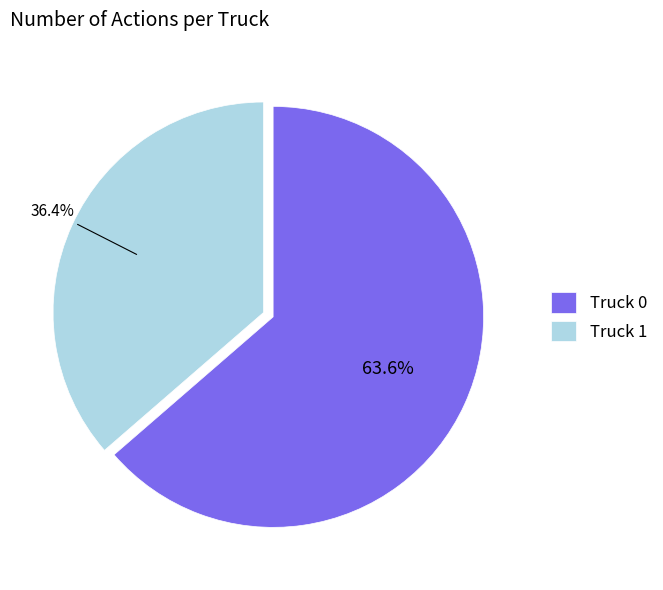

Approximately how many times larger is the value at Truck 1 compared to Truck 0?

0.6